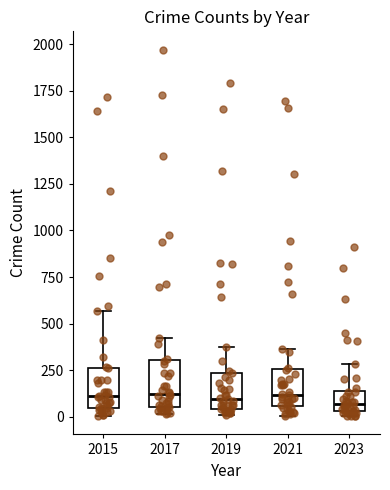

Reading left to right, read every box against the y-axis: the position of its median line, the range the box covers, and the ends of its whiskers. The values are not printed on the chart, so give them approximately, as read against the axis.

2015: median 100, box 50 to 250, whiskers 0 to 550
2017: median 100, box 50 to 300, whiskers 0 to 400
2019: median 100, box 50 to 250, whiskers 0 to 400
2021: median 100, box 50 to 250, whiskers 0 to 350
2023: median 50 (inside the box), box 50 to 150, whiskers 0 to 300